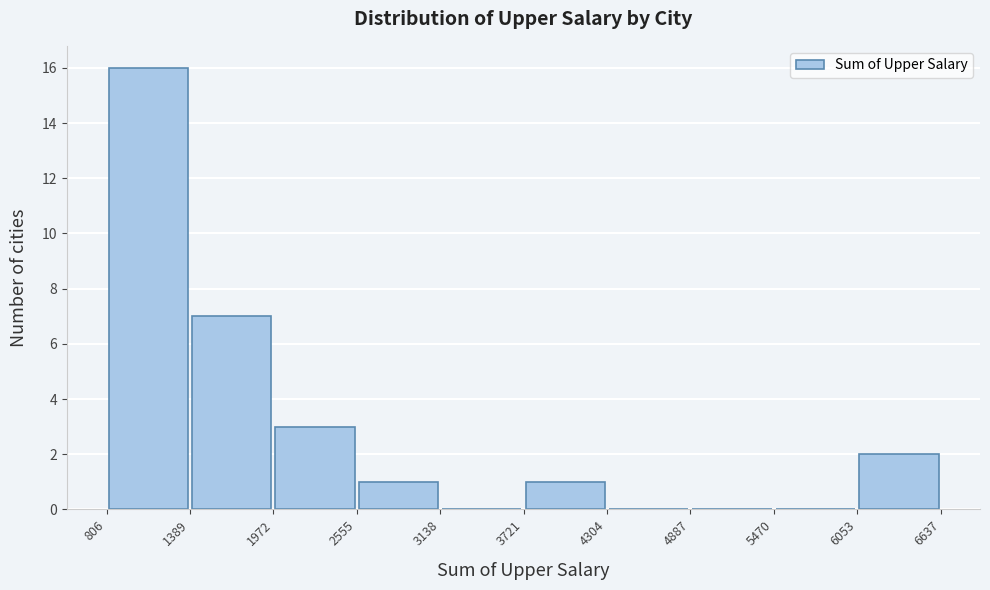

Reading left to right, list every bar in this chart as the range it spans on the x-axis followed by its height. The values are not printed on the chart, so give them approximately, as read against the axis.

806 to 1389: 16
1389 to 1972: 7
1972 to 2555: 3
2555 to 3138: 1
3138 to 3721: 0
3721 to 4304: 1
4304 to 4887: 0
4887 to 5470: 0
5470 to 6053: 0
6053 to 6637: 2